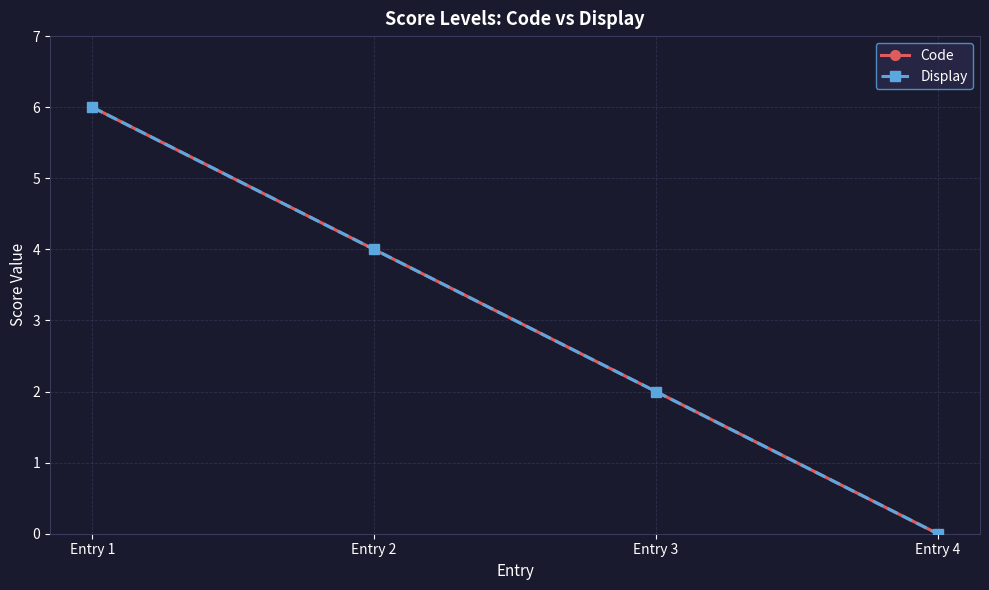

True or false: Display and Code intersect in this chart.

False